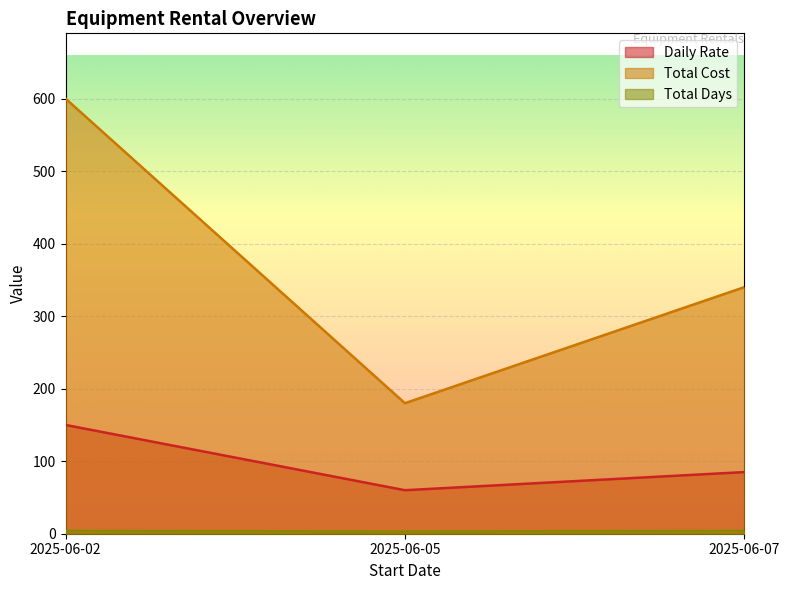

What value does the Total Cost series have at 2025-06-07?

340